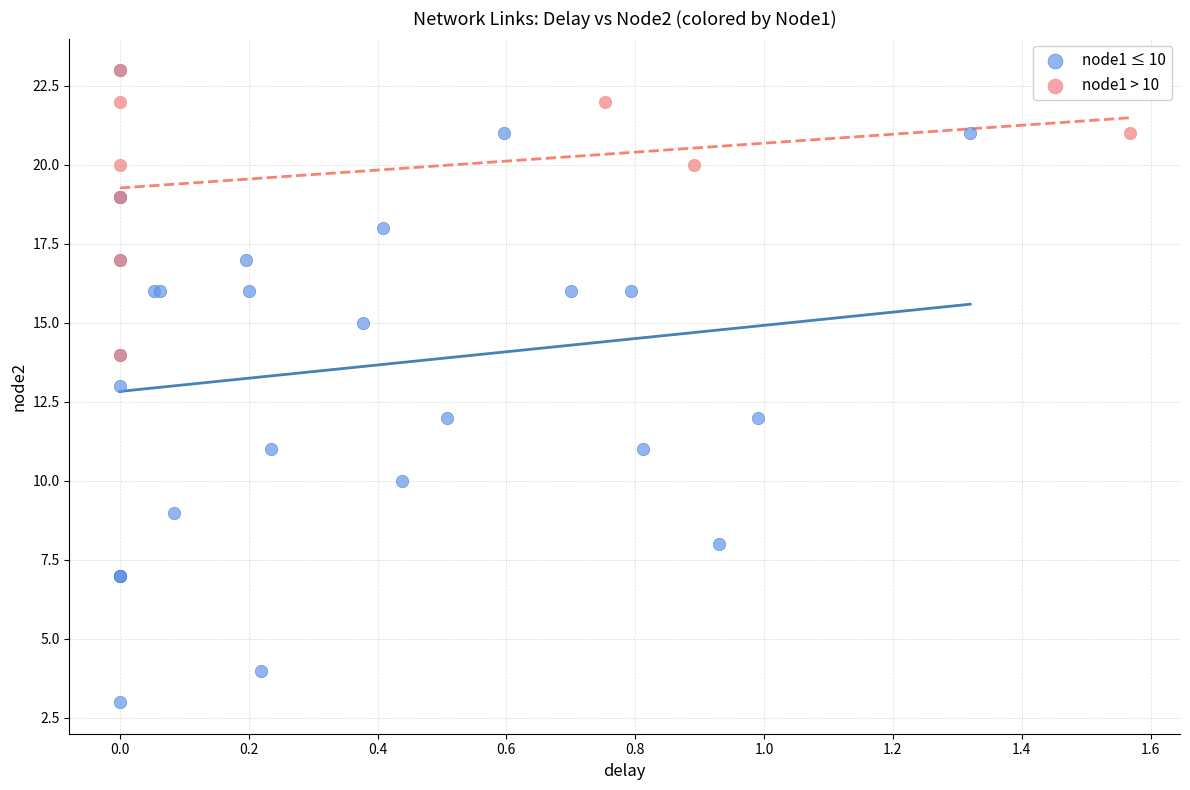

Which series has the widest spread of Y values?

node1 ≤ 10